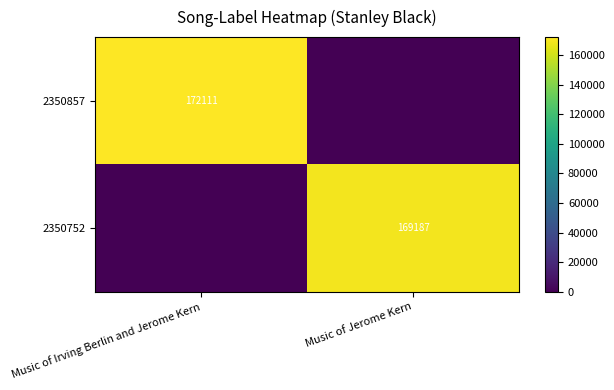

The value of 2350857 at Music of Irving Berlin and Jerome Kern is 97368. True or false?

False